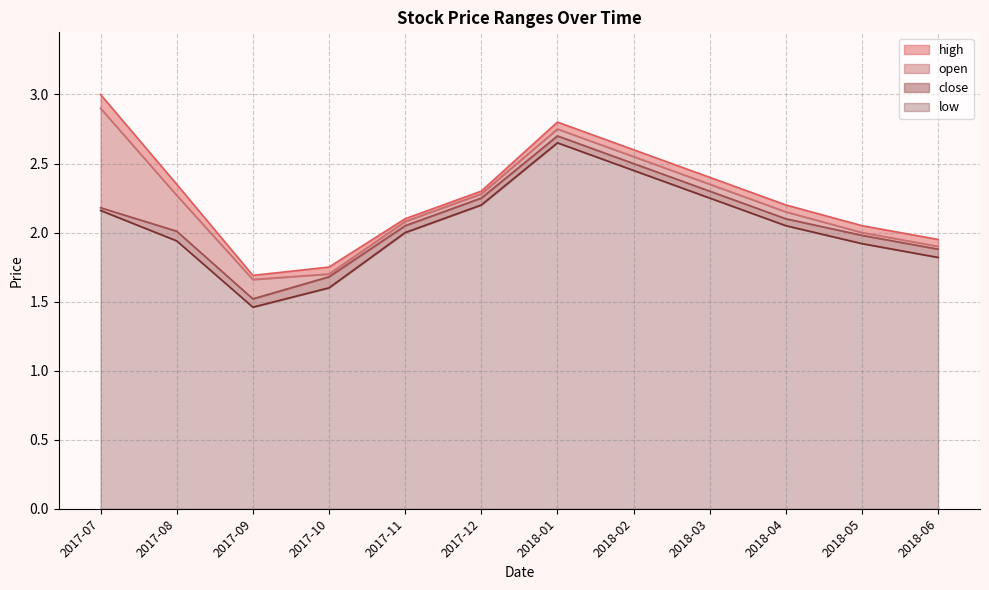

Count the number of categories in the chart.

12